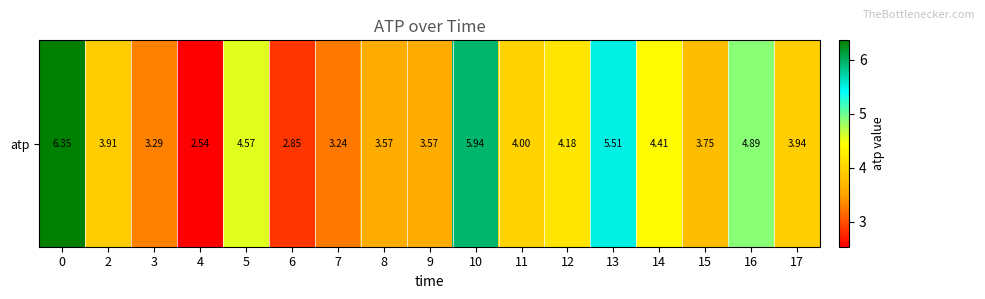

What is the sum of all values?

70.5